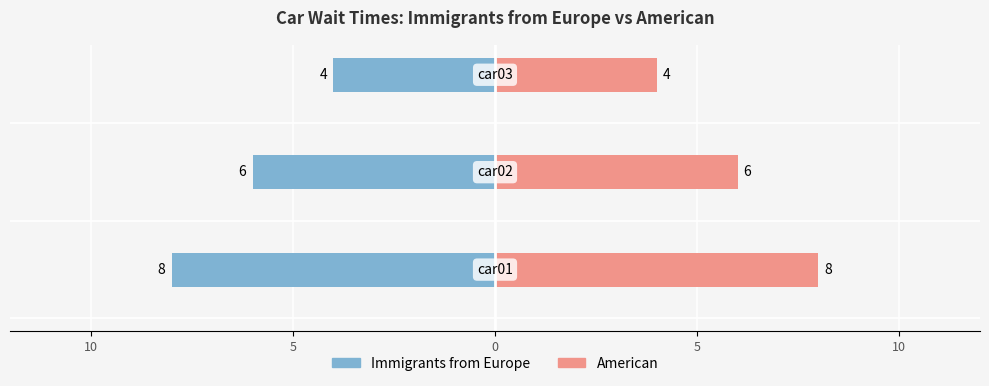

How many data points in Immigrants from Europe are less than -6?

1